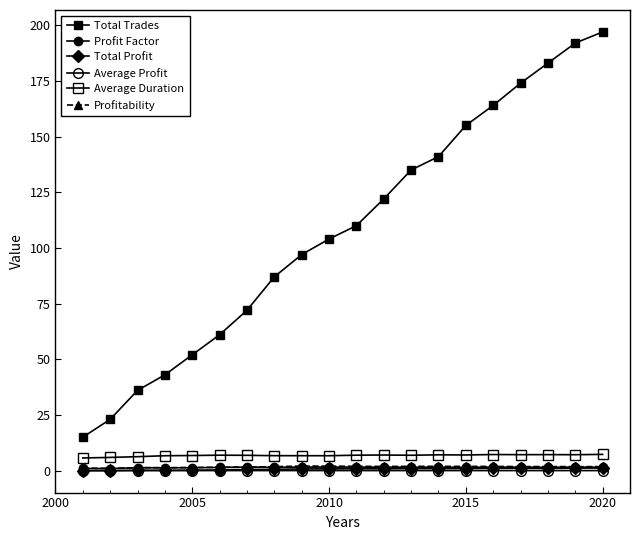

How many series are shown in this chart?

6